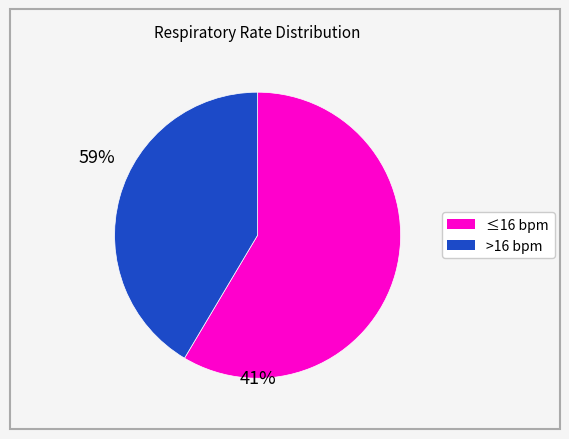

Does any single category account for the majority?

Yes